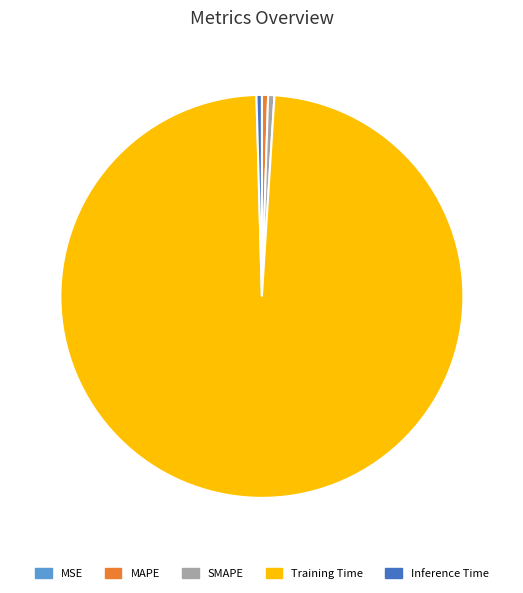

Which category has the biggest portion of the pie?

Training Time